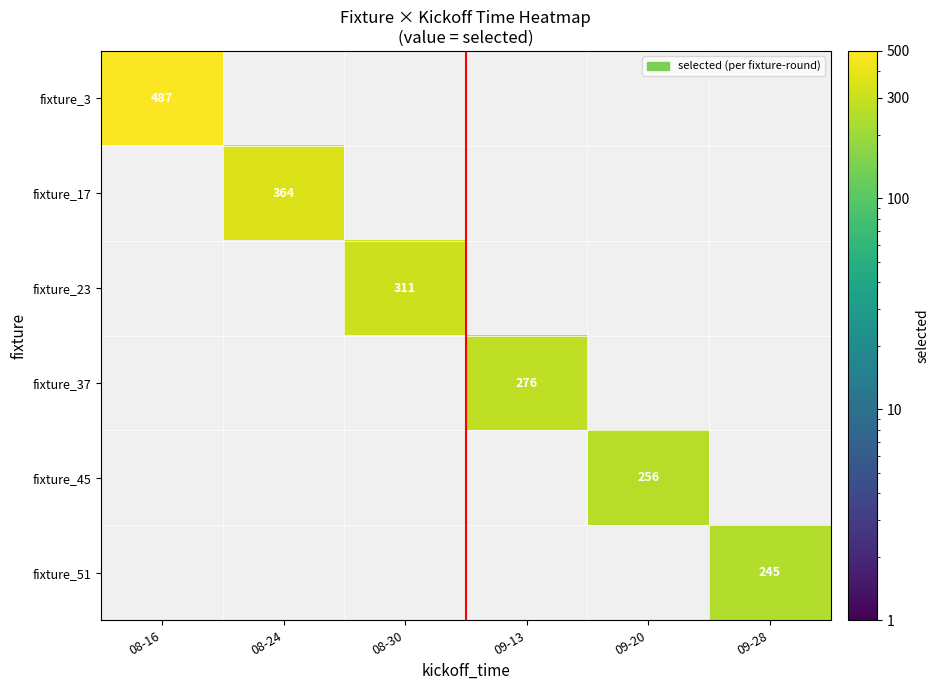

True or false: fixture_3 has a value of 150 at 08-16.

False